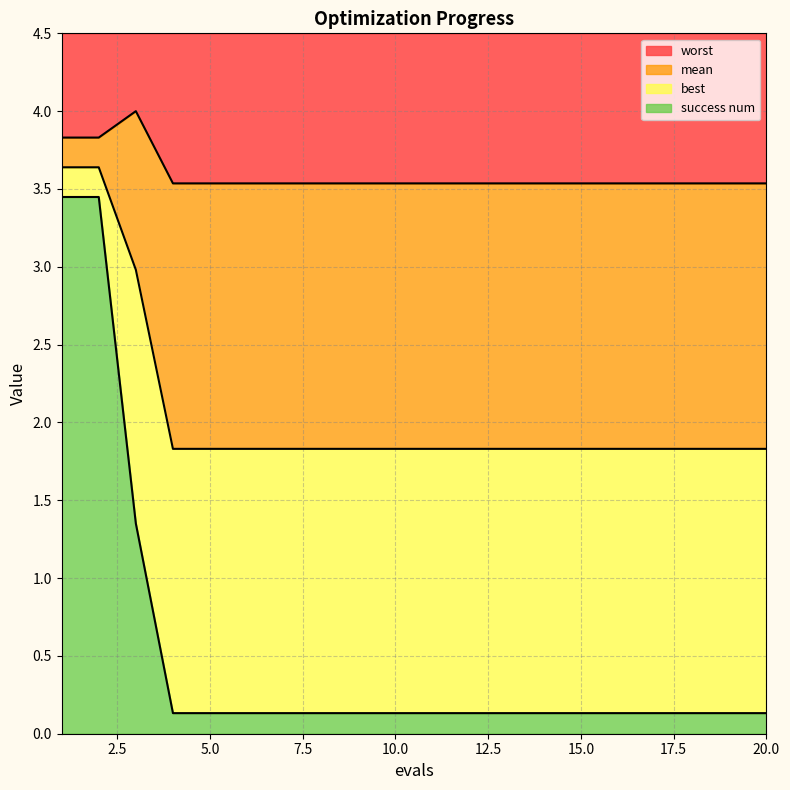

True or false: best and worst intersect in this chart.

False